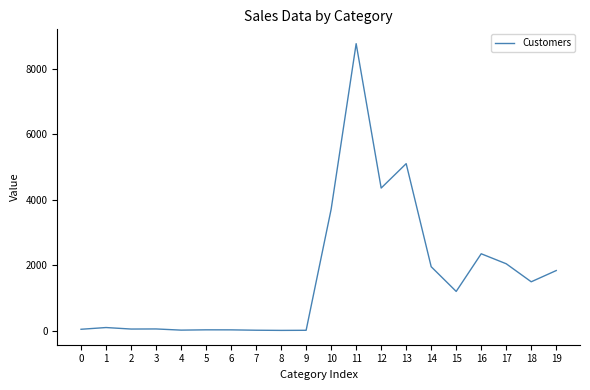

How many lines are shown in the chart?

1